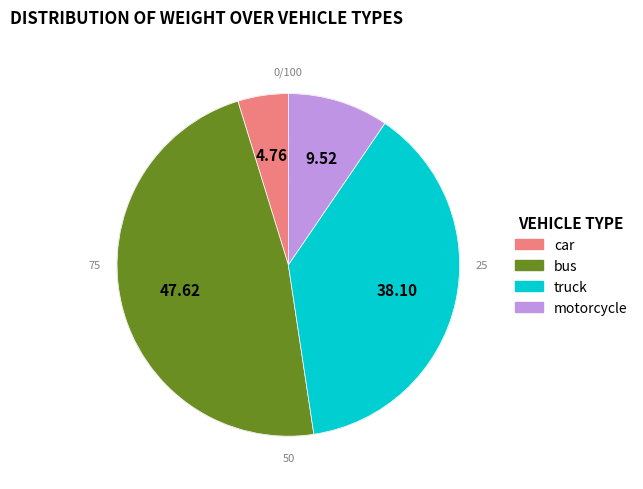

What portion of the pie excludes car?

95.2%